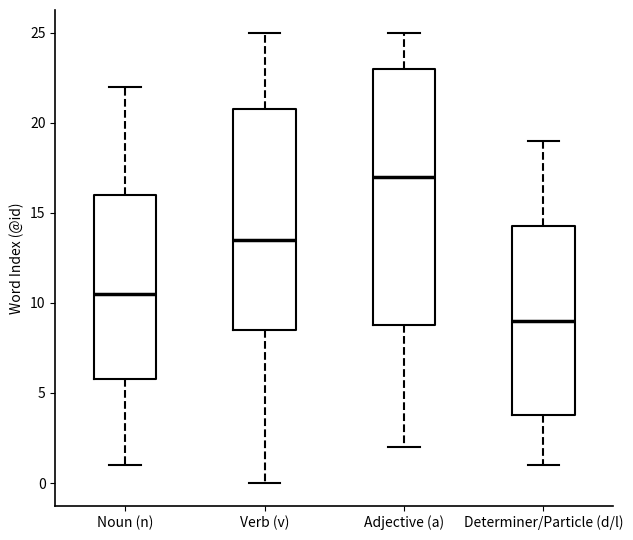

Comparing the boxes themselves (not the whiskers), which one is the tallest?

Adjective (a)